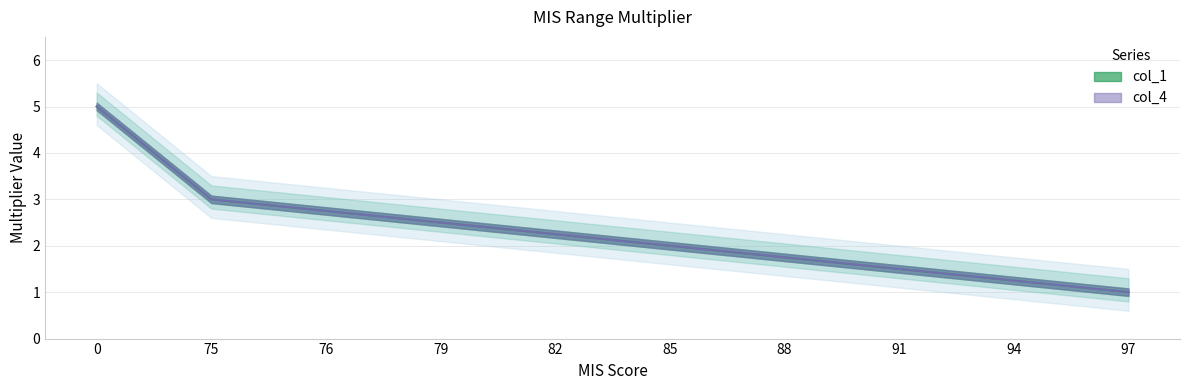

True or false: col_4 has more than 1 interior local peaks.

False